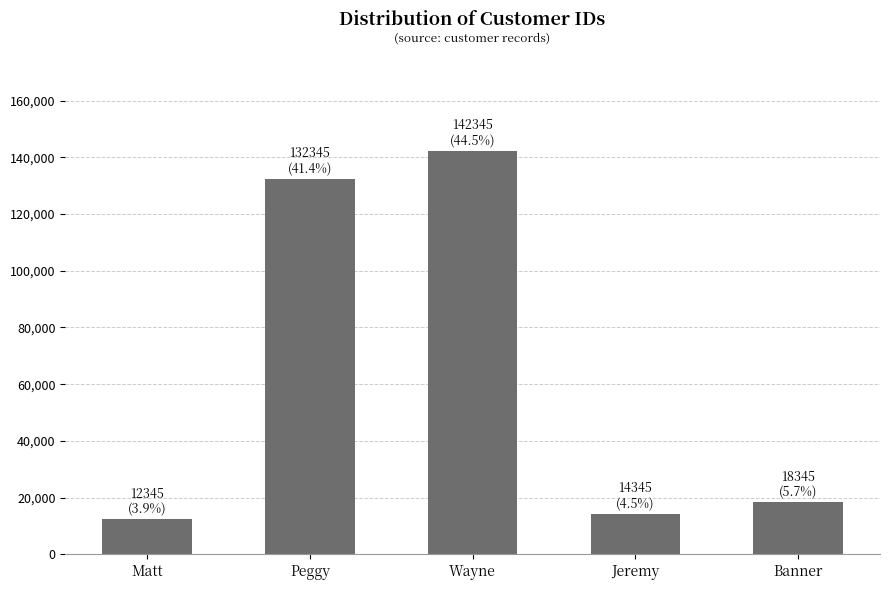

What is the ratio of the value at Banner to the value at Matt?

1.5